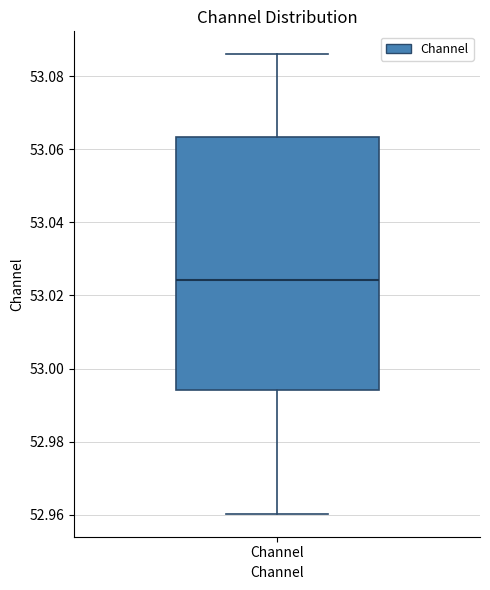

Transcribe this box plot: give where the median line is, the range the box spans, and where the two whiskers end, as read against the y-axis. The values are not printed on the chart, so give them approximately, as read against the axis.

median 53.024, box 52.994 to 53.064, whiskers 52.960 to 53.086